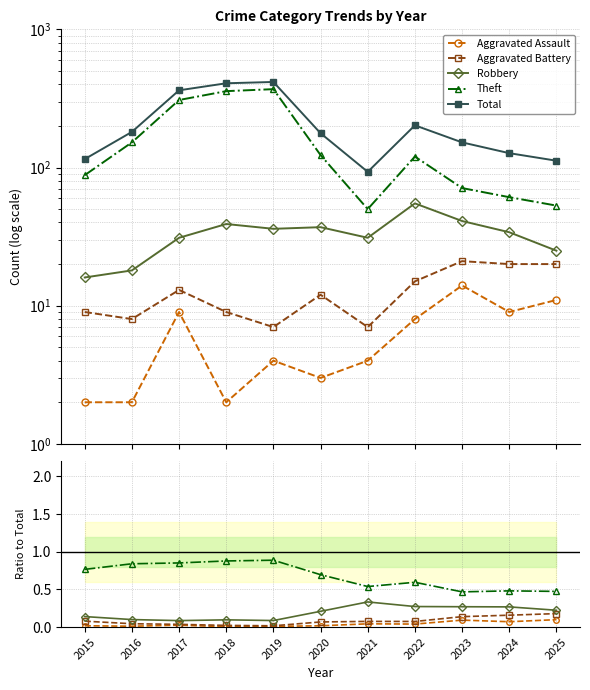

Rank the series at 2022 from highest to lowest value.

Total, Theft, Robbery, Aggravated Battery, Aggravated Assault